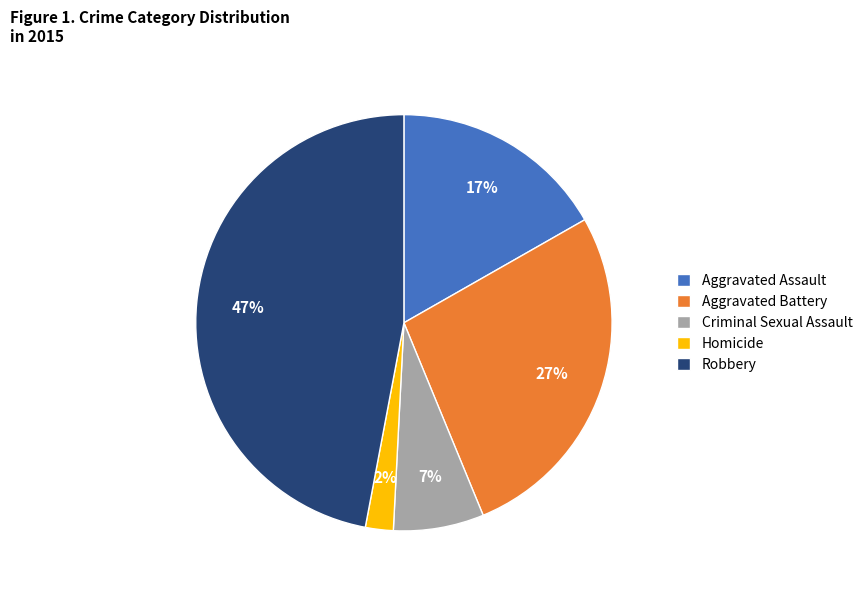

Is it true that Aggravated Battery is 27% of the pie?

True